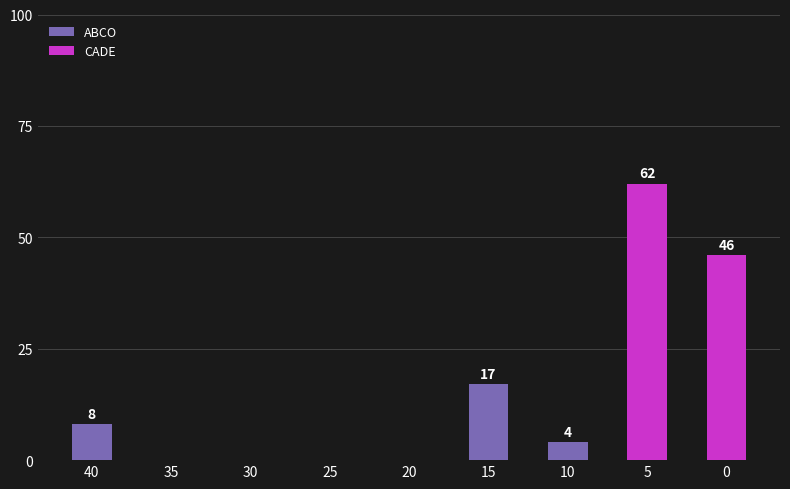

Reading left to right, list all the values displayed in this chart.

ABCO: 8	0	0	0	0	17	4	0	0
CADE: 0	0	0	0	0	0	0	62	46